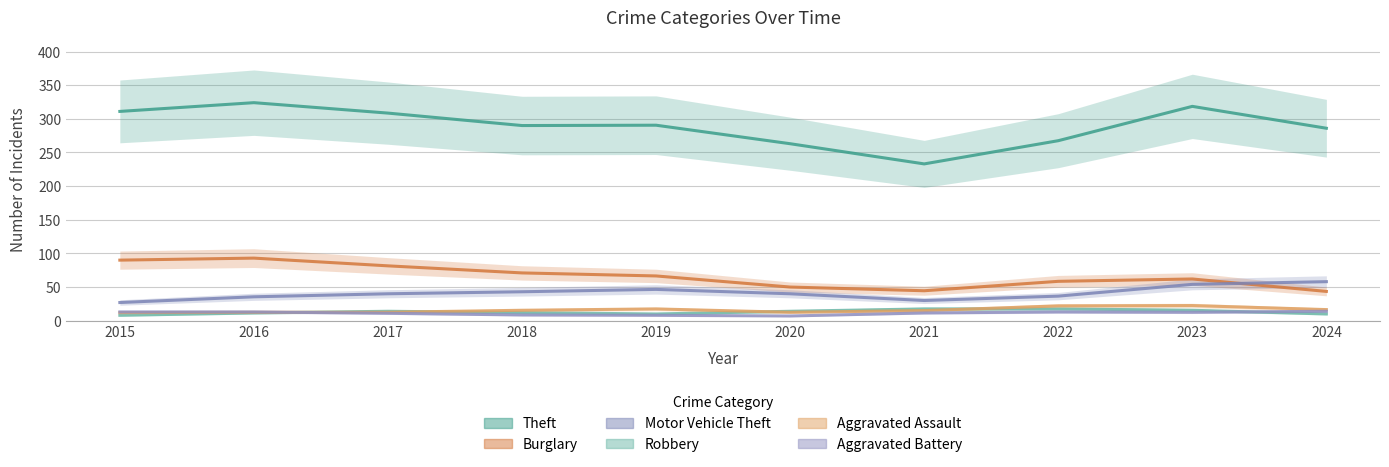

Read the Aggravated Battery value at 2024.

14.0